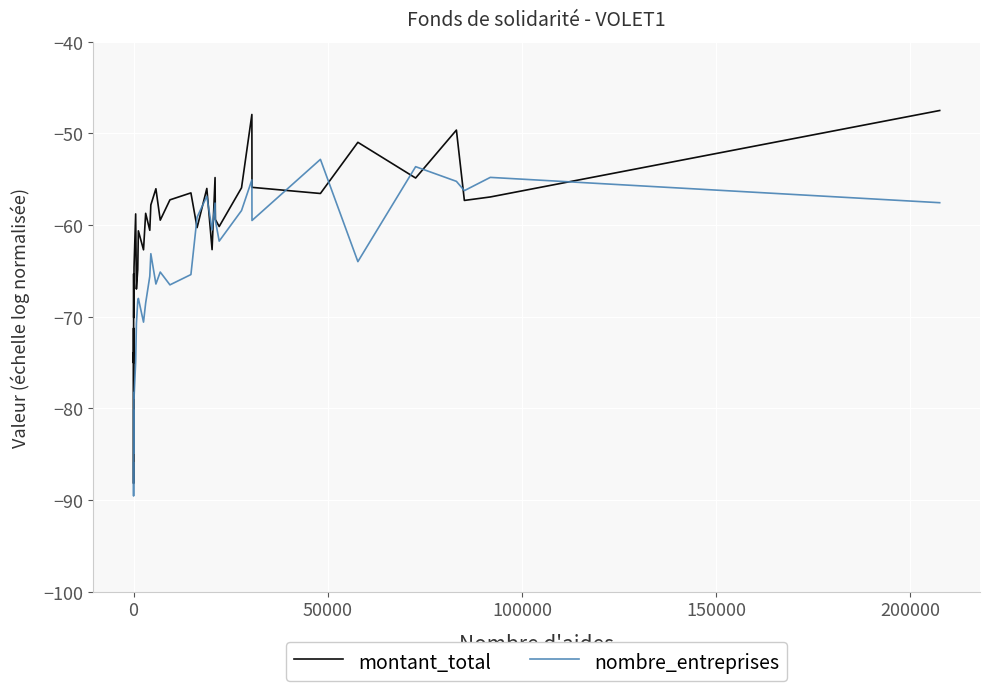

What is the greatest value displayed?

-47.5